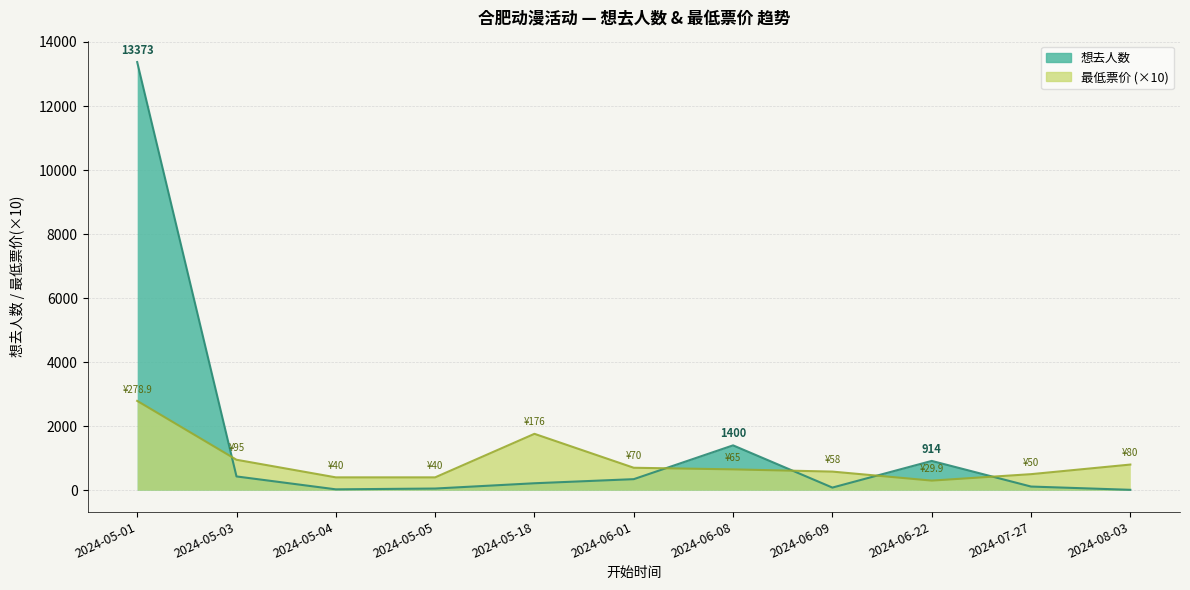

At which label does 想去人数 reach its minimum?

2024-08-03